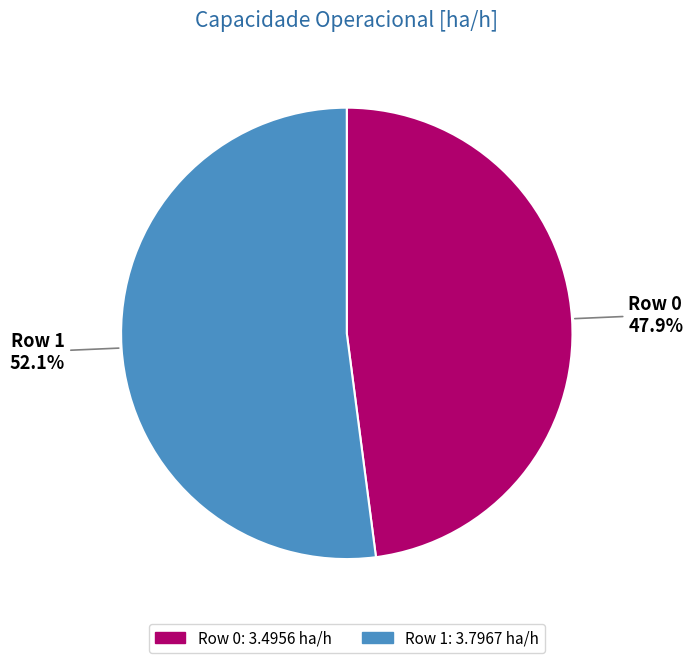

To the nearest percent, what is the combined percentage of Row 1 and Row 0?

100%